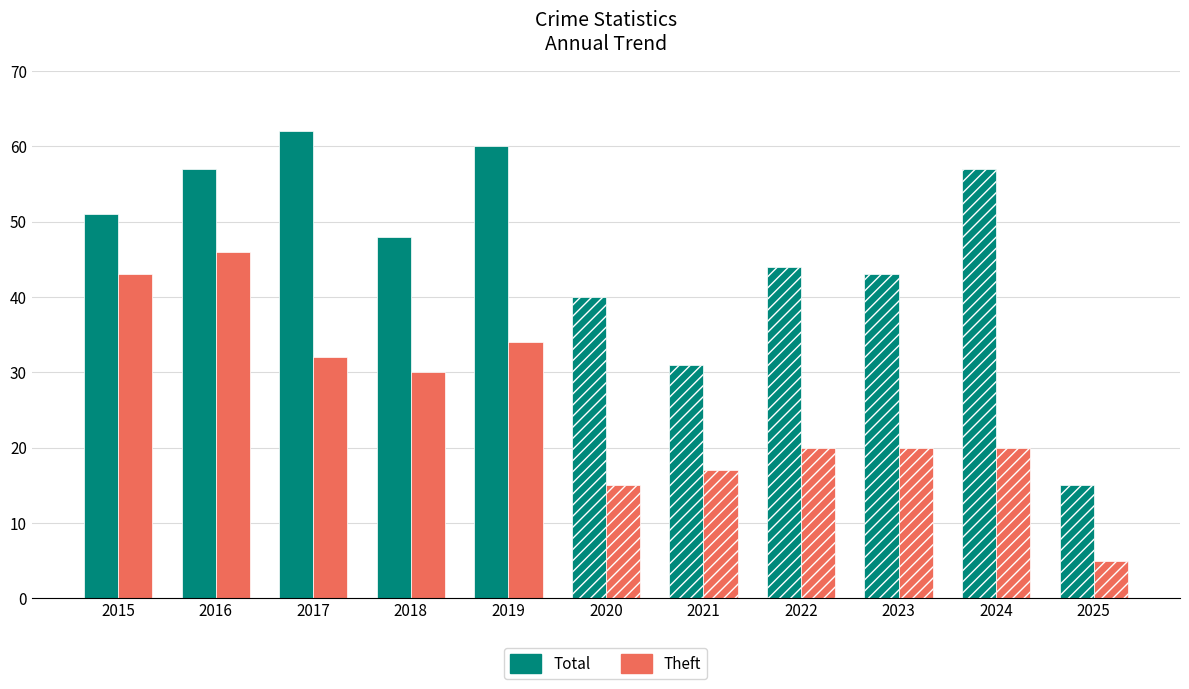

Are the bars horizontal?

No